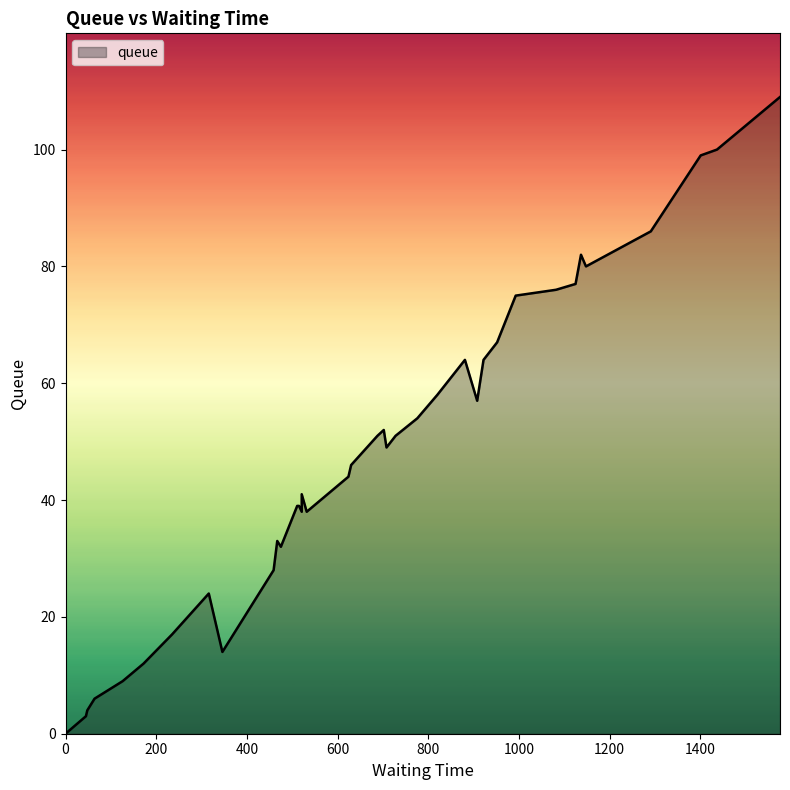

What is the sum of all values?

1820